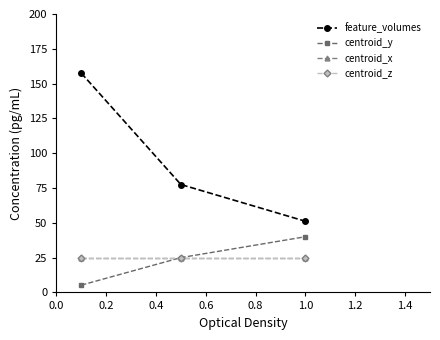

What is the average value of the centroid_x series?

25.0